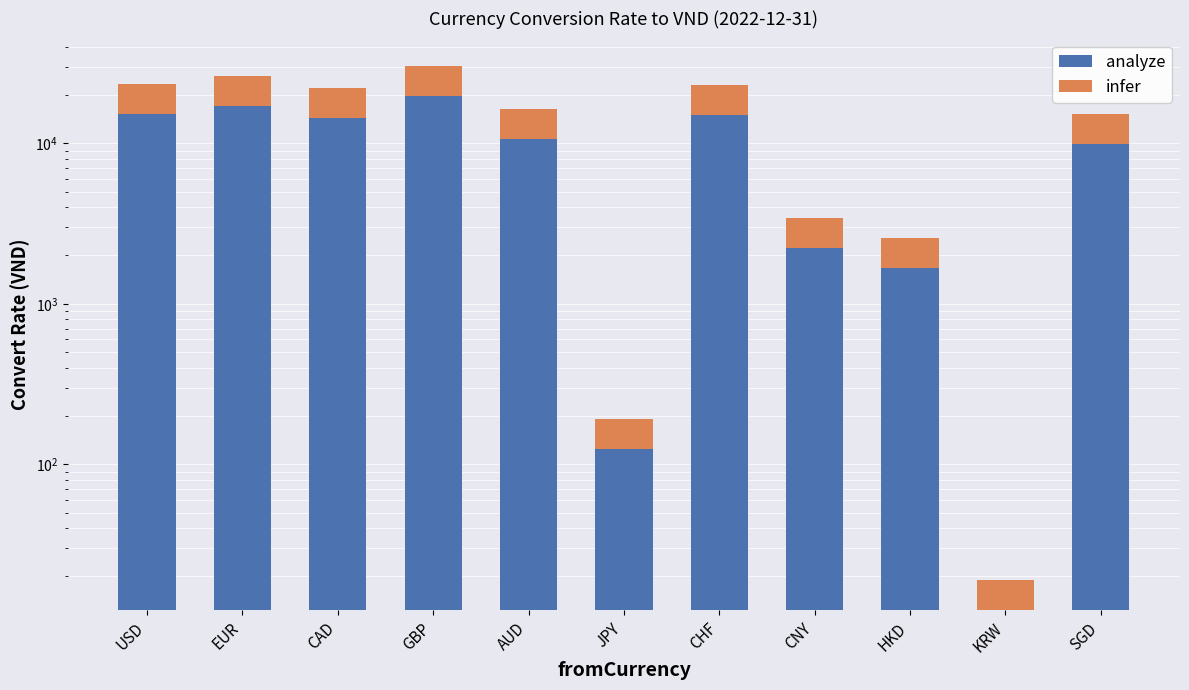

Rank the series at JPY from highest to lowest value.

analyze, infer